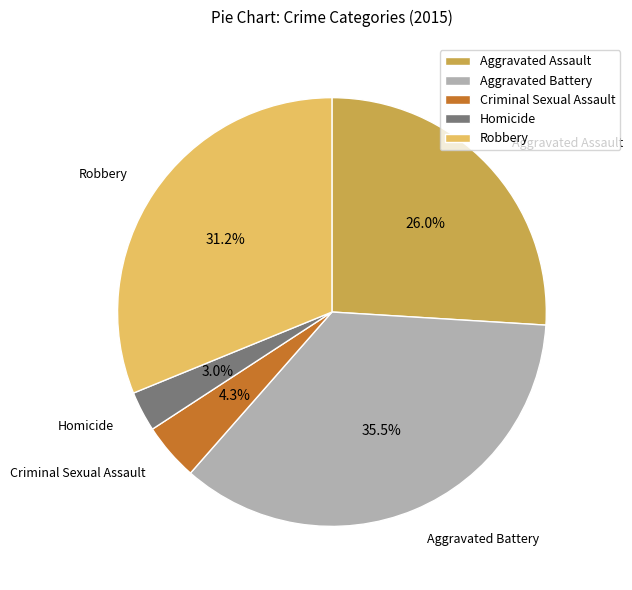

Is it true that Aggravated Assault is 36% of the pie?

False